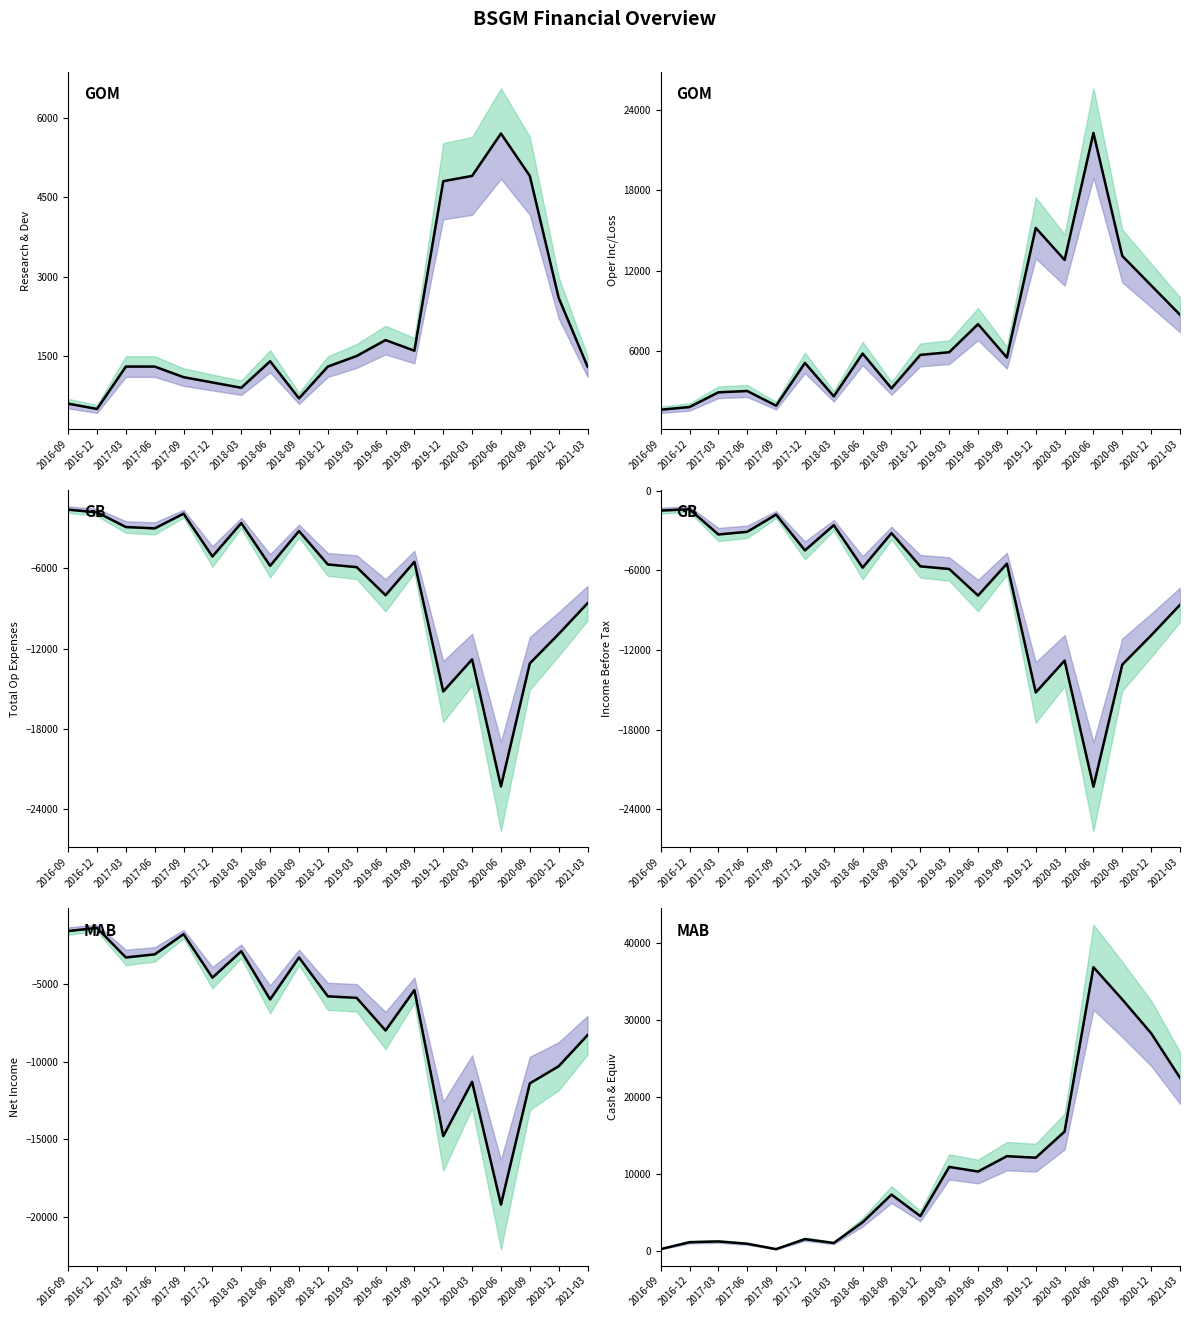

What is the approximate value of Research Development at 2016-09, to the nearest 100?

600